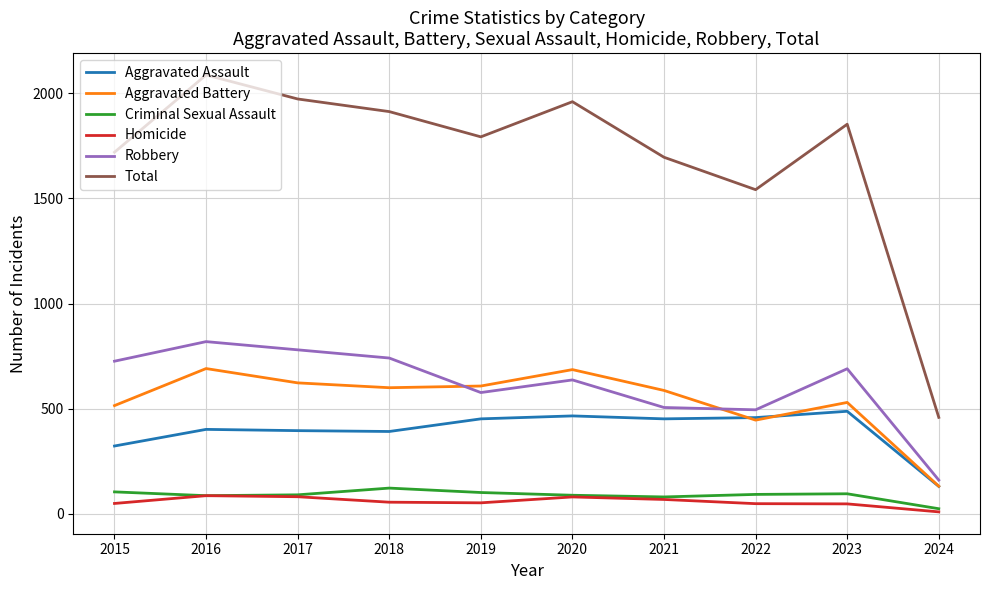

What is the sum of all Robbery values?

6132